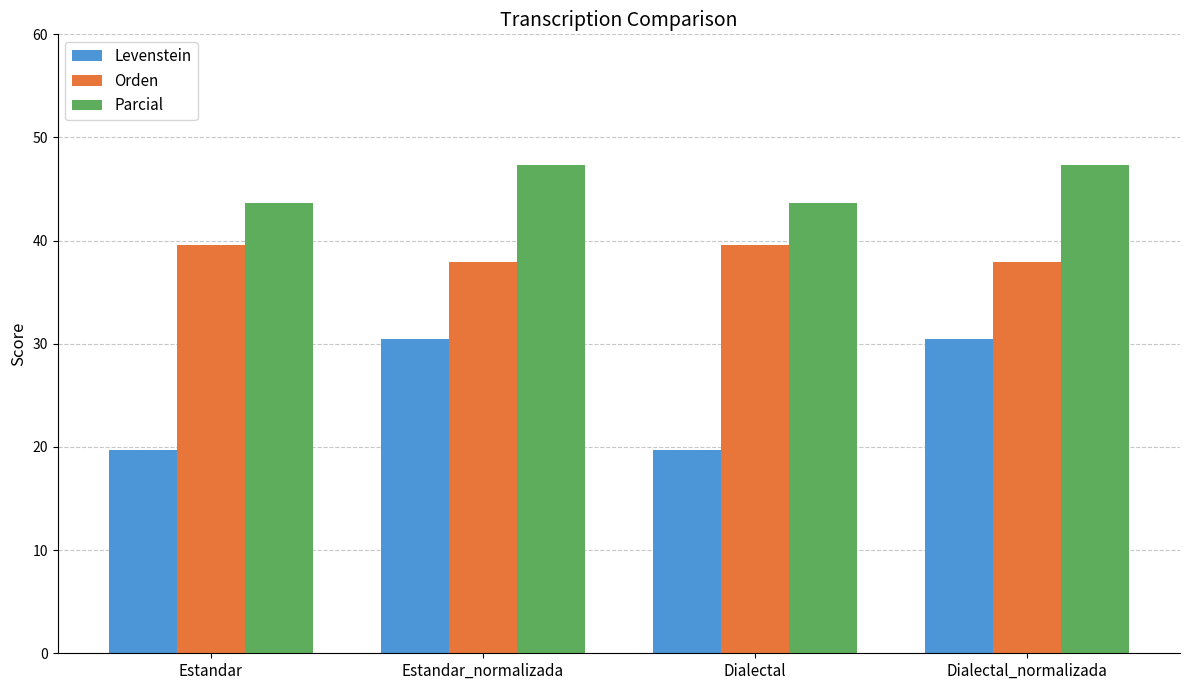

What is the minimum value shown in the chart?

19.7